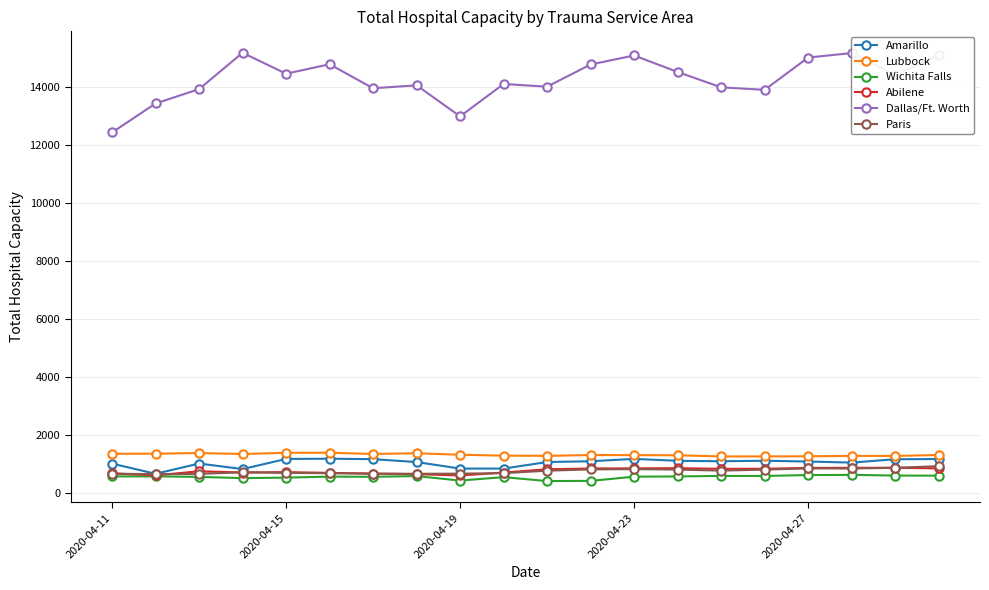

True or false: Lubbock and Abilene intersect in this chart.

False